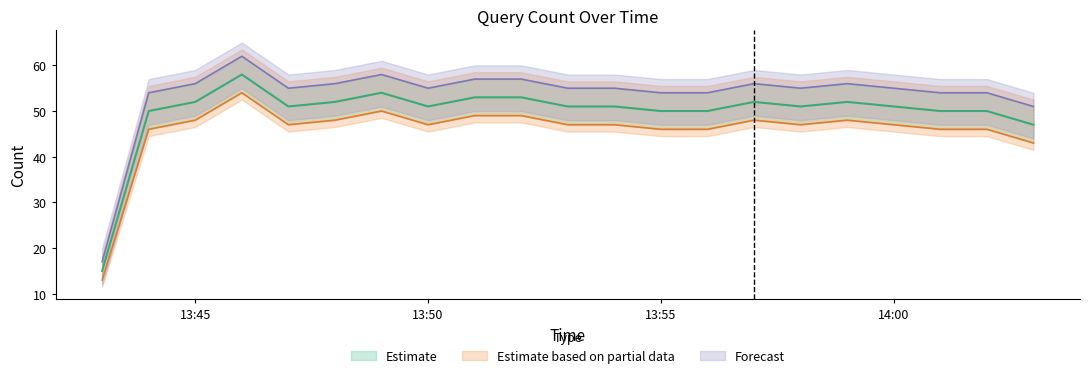

What is the average value of the Estimate based on partial data series?

46